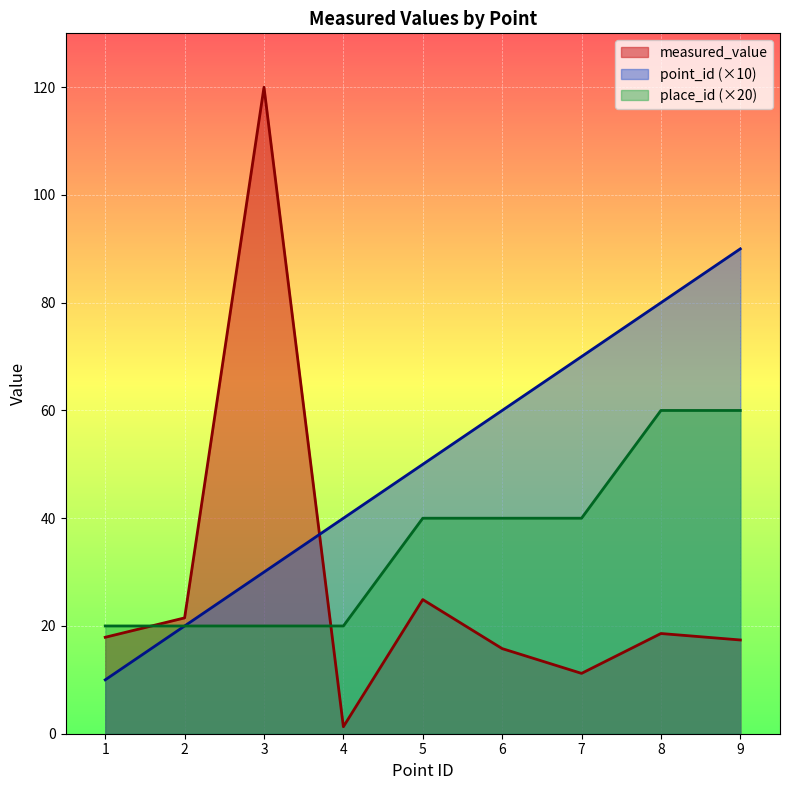

Where is place_id nearest to the value 40?

5